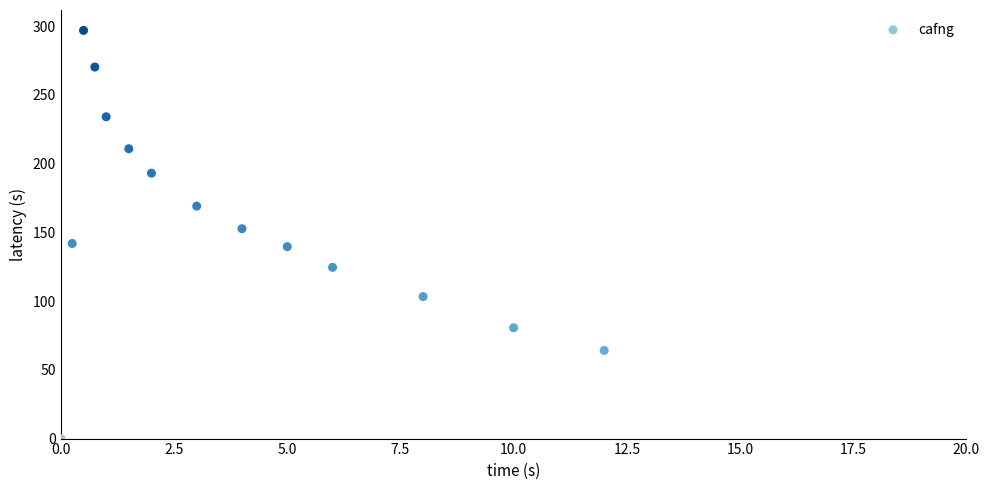

What is the range of Y values (max minus min)?

296.8